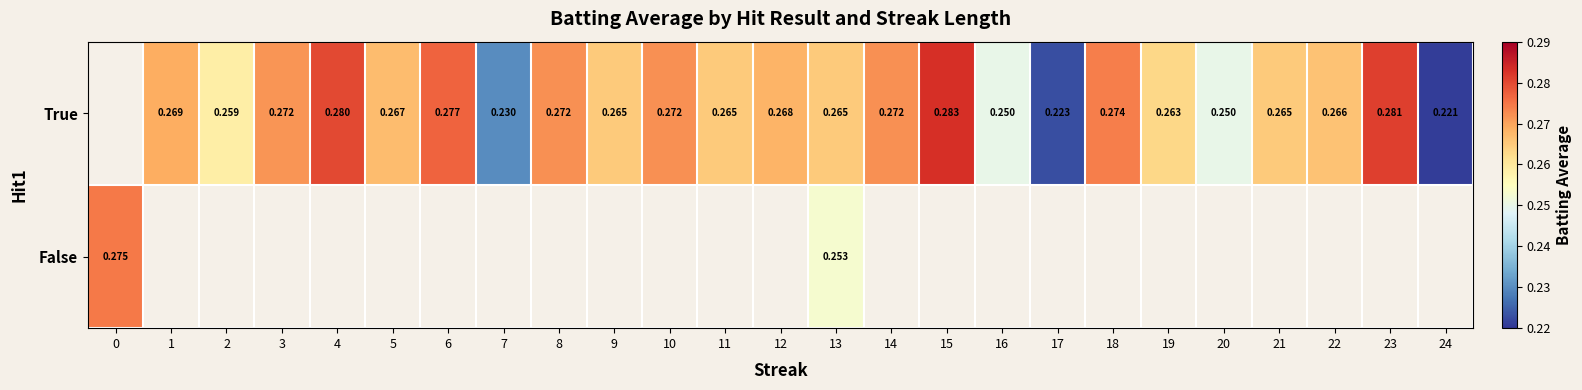

Is the value of True at 14 greater than the value of False at 8?

No